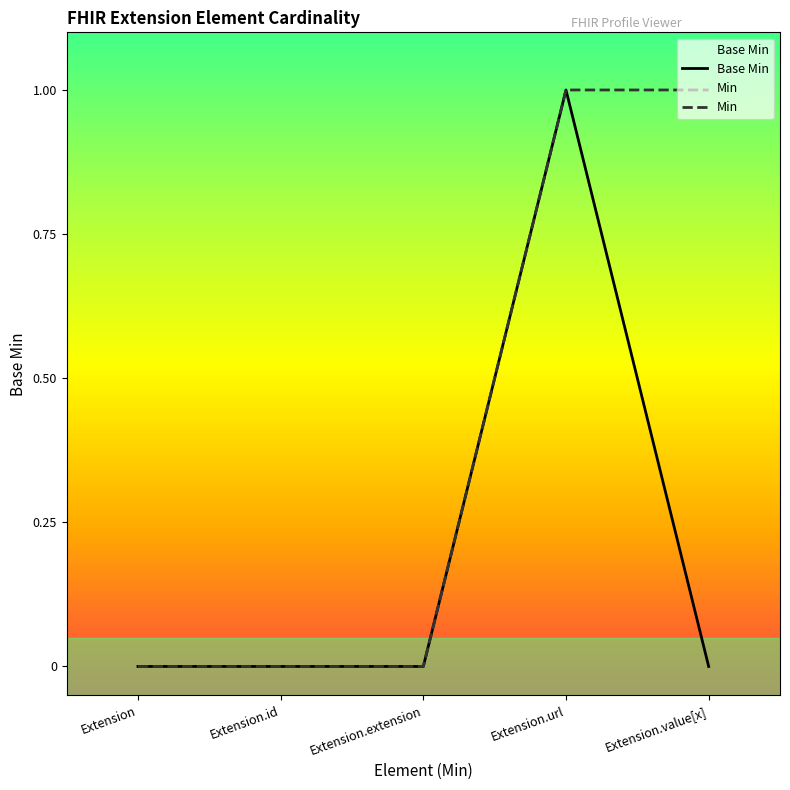

Reading left to right, list all the values displayed in this chart.

0	0	0	1	0